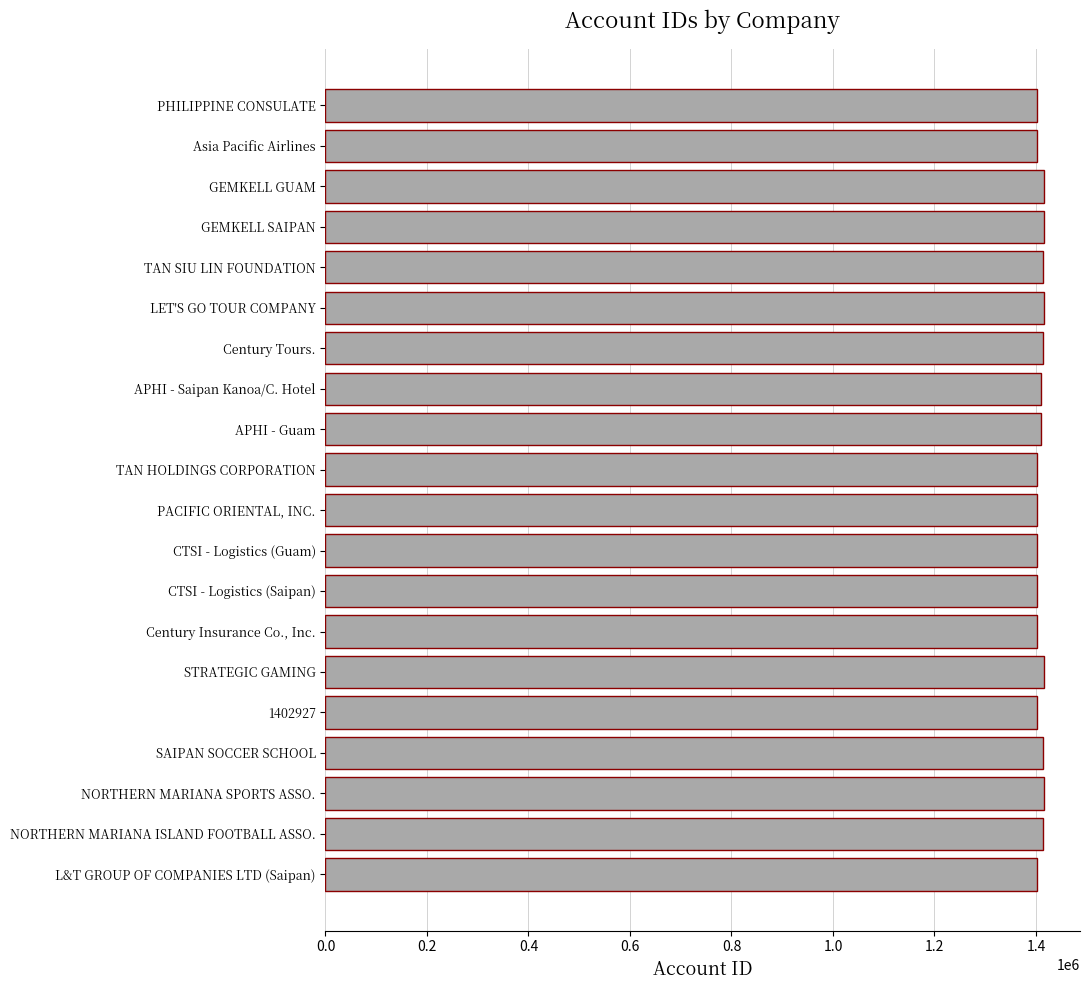

The chart shows a value of 557409 at Century Insurance Co., Inc.. True or false?

False